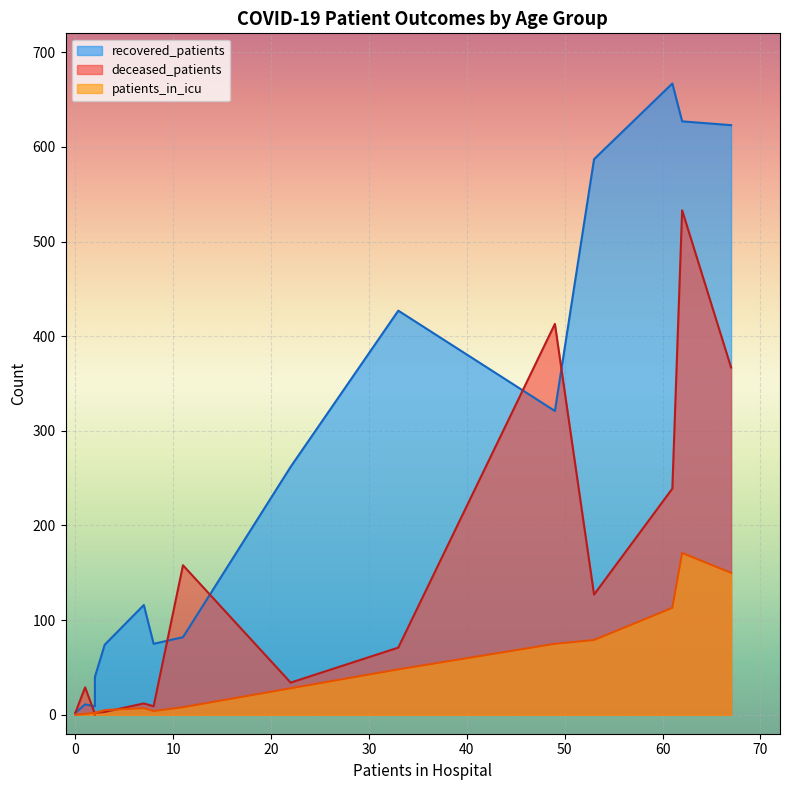

Which series has the widest spread of values?

recovered_patients